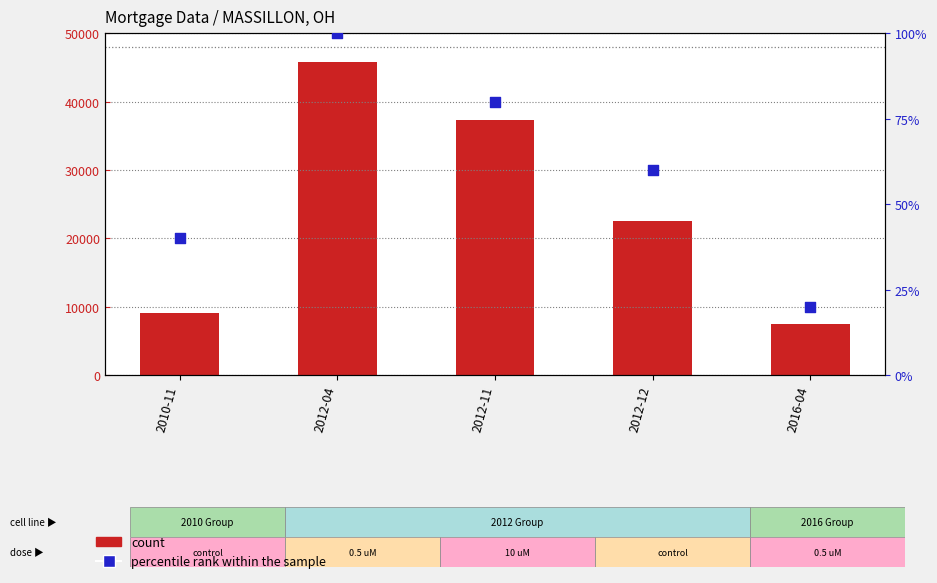

What are all the series names shown in the legend?

count, percentile rank within the sample